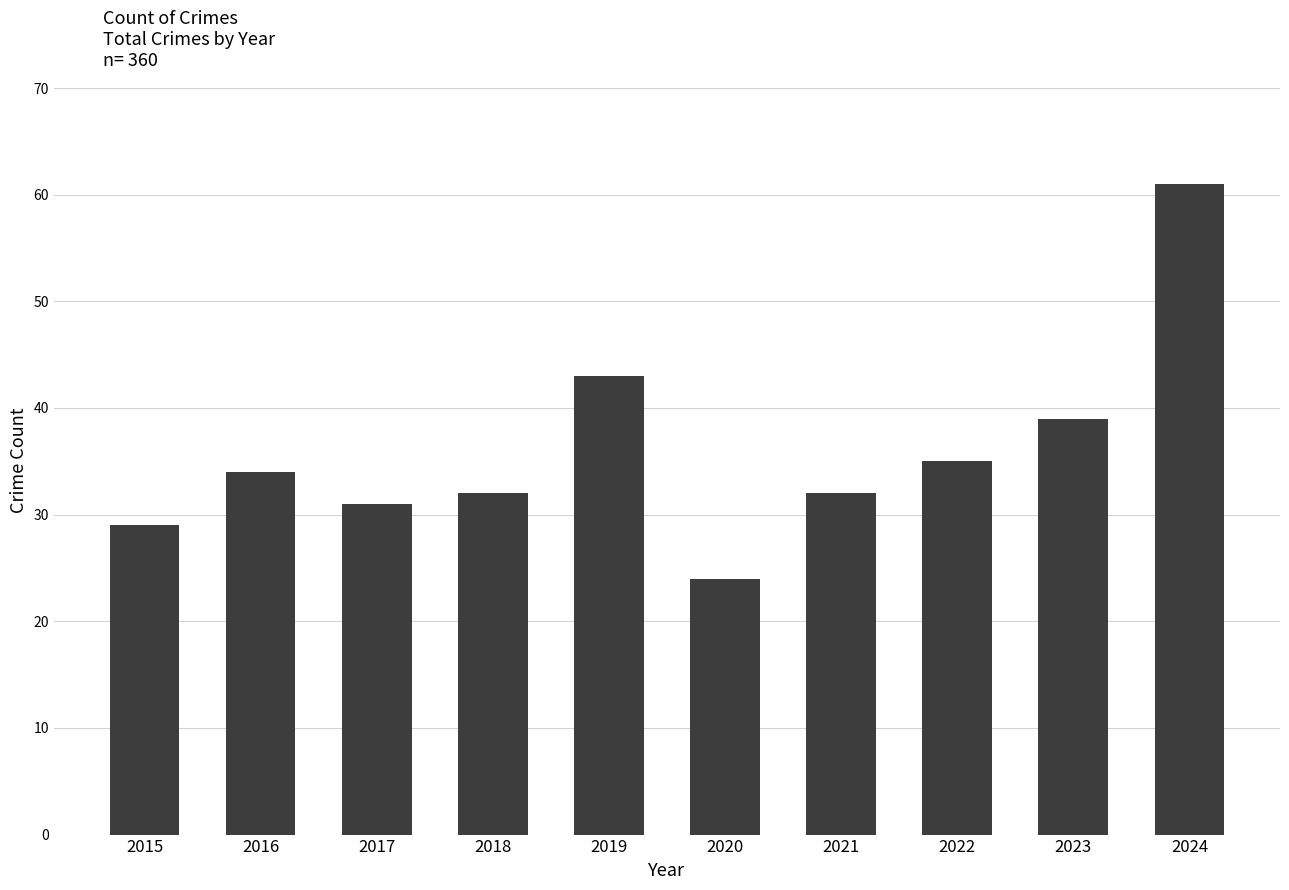

The chart shows a value of 24 at 2020. True or false?

True